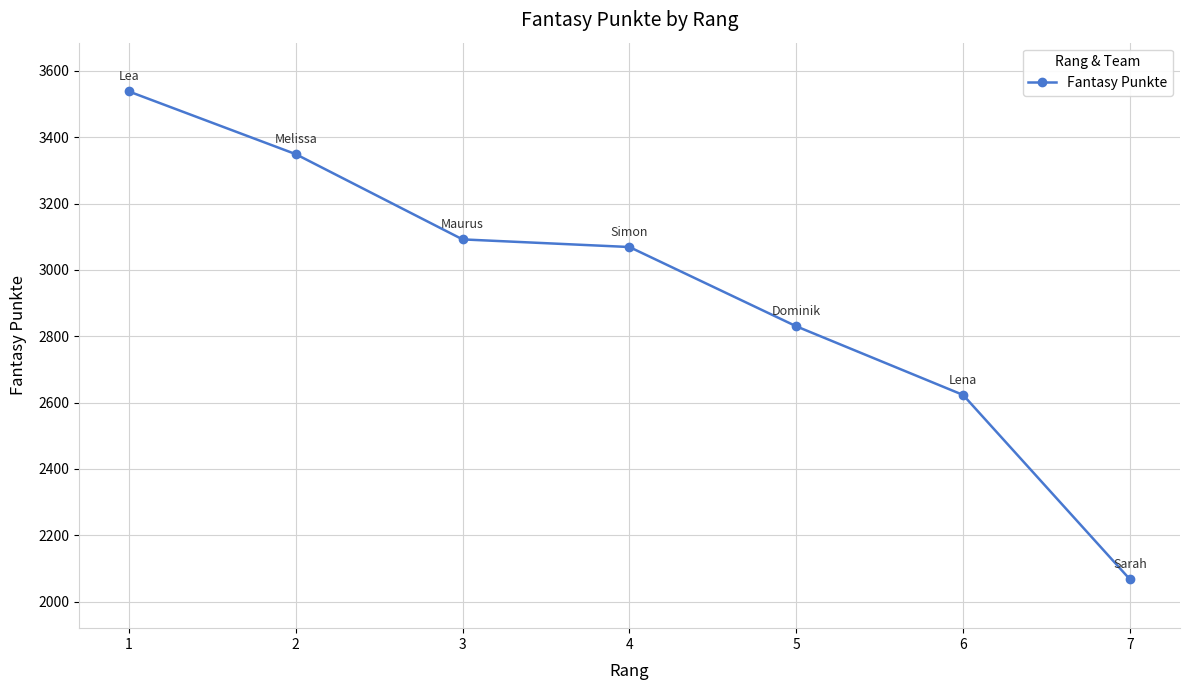

Where does the data first go above 3069?

1